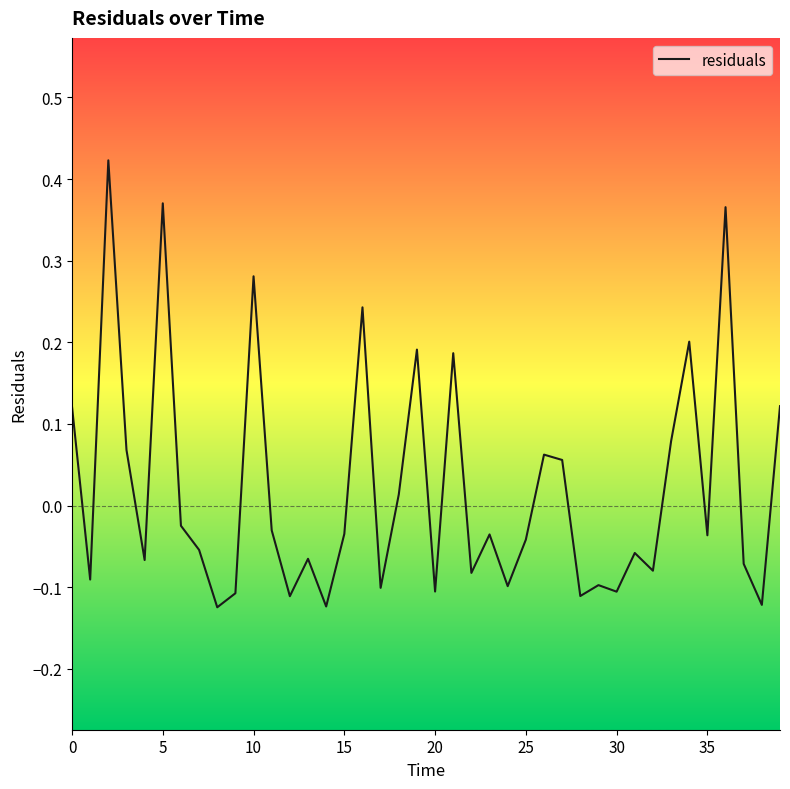

What is the greatest value displayed?

0.4